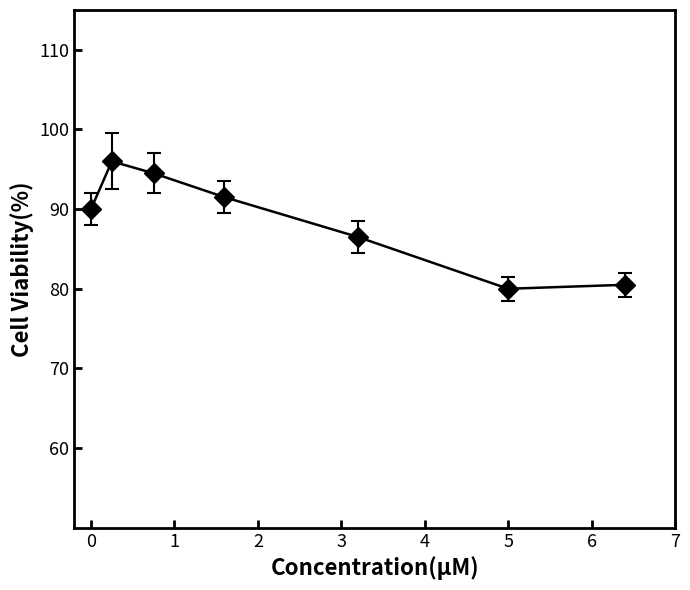

What is the value of the 5th point from the left?

86.5